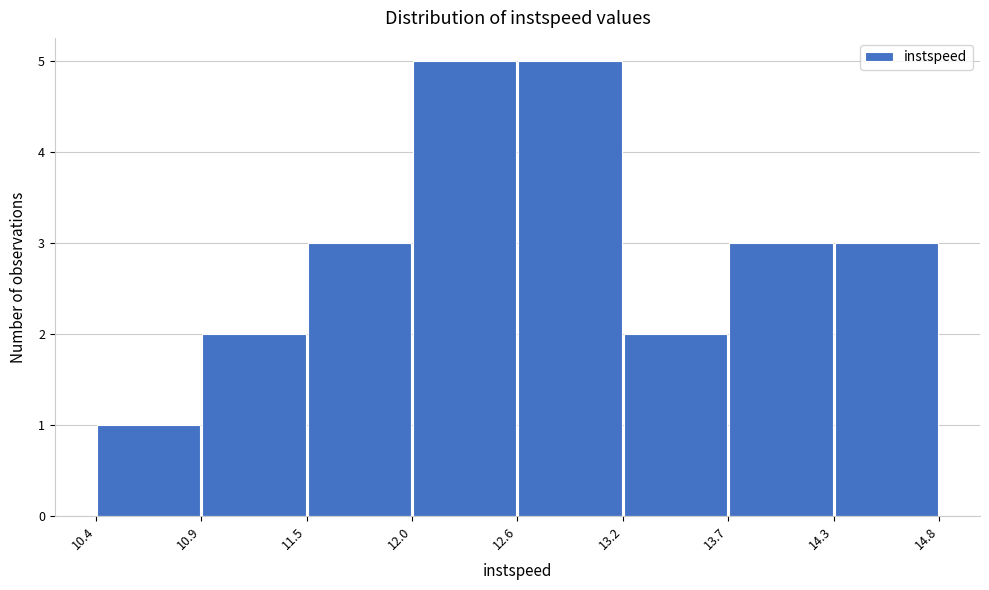

How tall is the bar that spans 12.6 to 13.2 on the x-axis? The values are not printed on the chart, so give them approximately, as read against the axis.

5